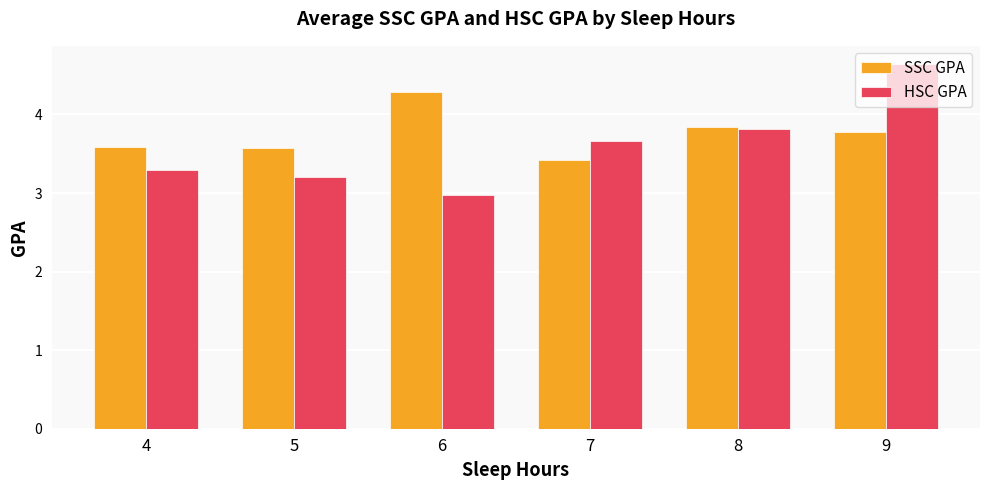

Rank the series at 4 from lowest to highest value.

HSC GPA, SSC GPA